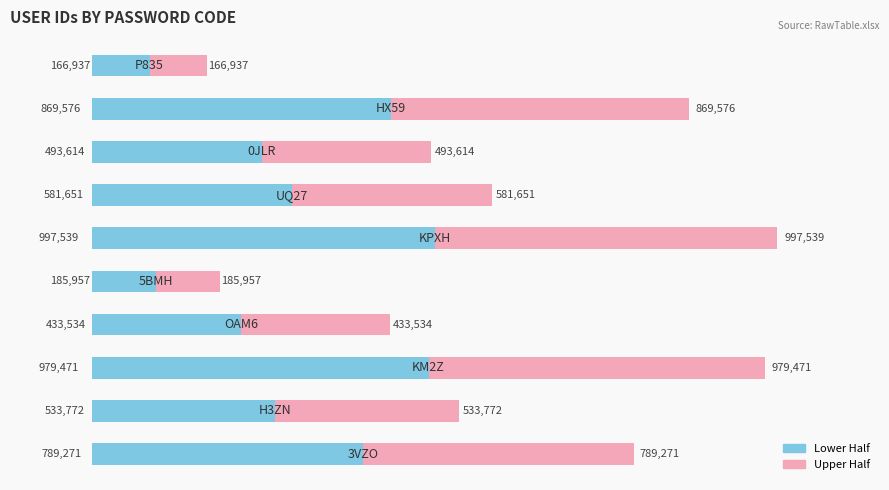

Are the bars horizontal?

Yes